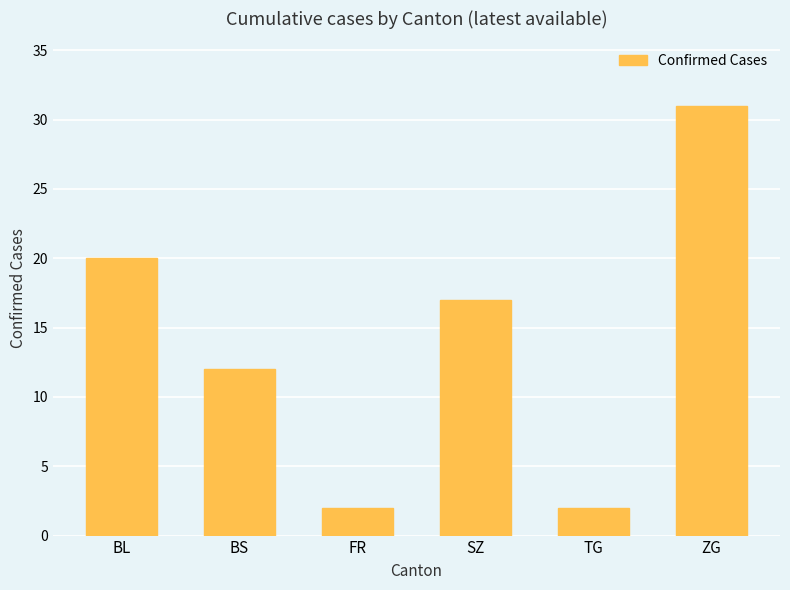

Which label corresponds to the largest value in the chart?

ZG